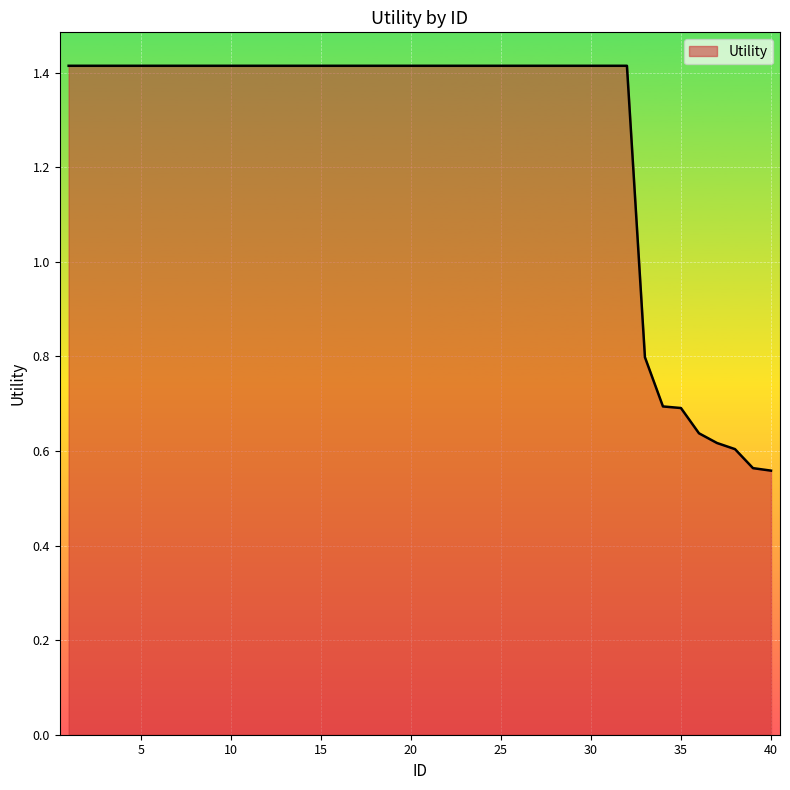

What is the maximum value shown in the chart?

1.4